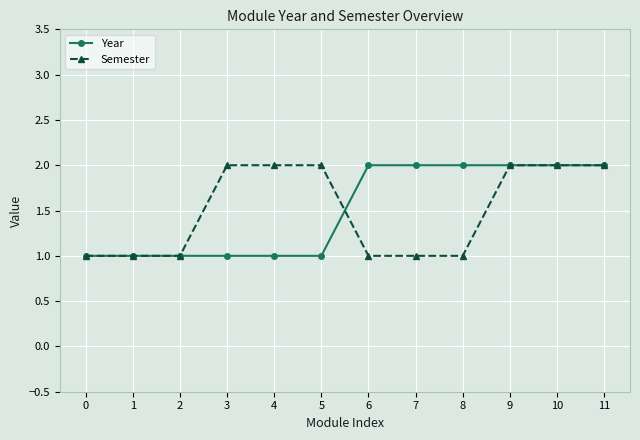

Reading right to left, transcribe all the data shown in this chart.

Year: 2	2	2	2	2	2	1	1	1	1	1	1
Semester: 2	2	2	1	1	1	2	2	2	1	1	1